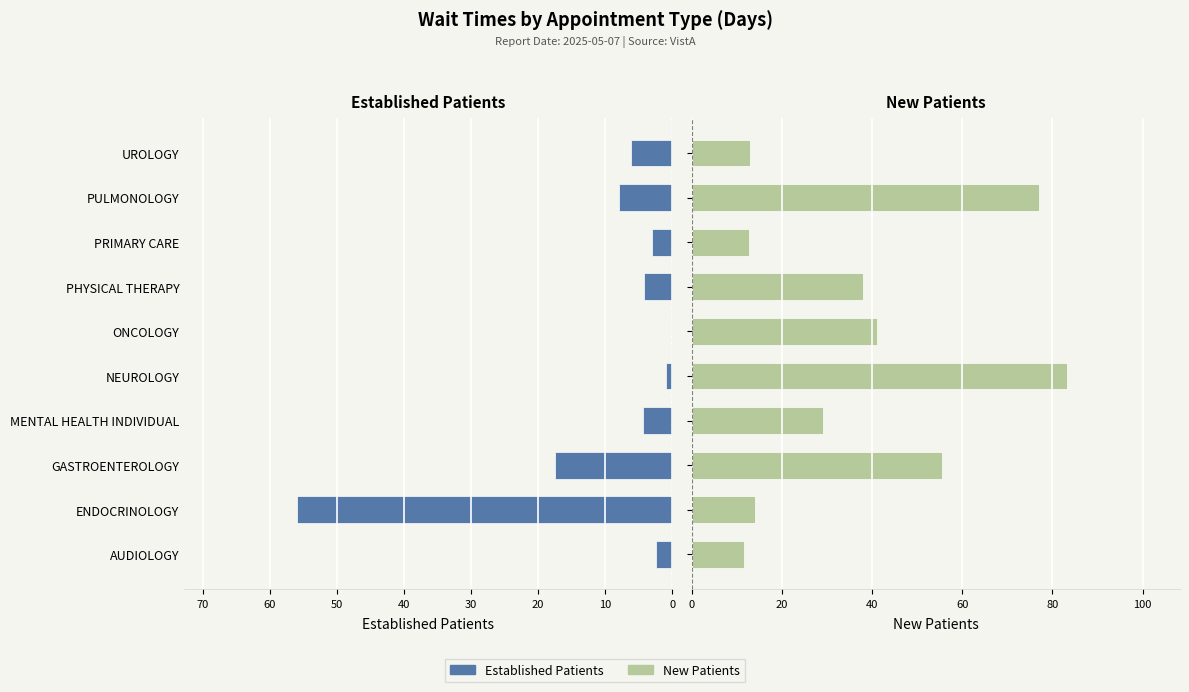

Which series has the largest total across all categories?

NewPatients